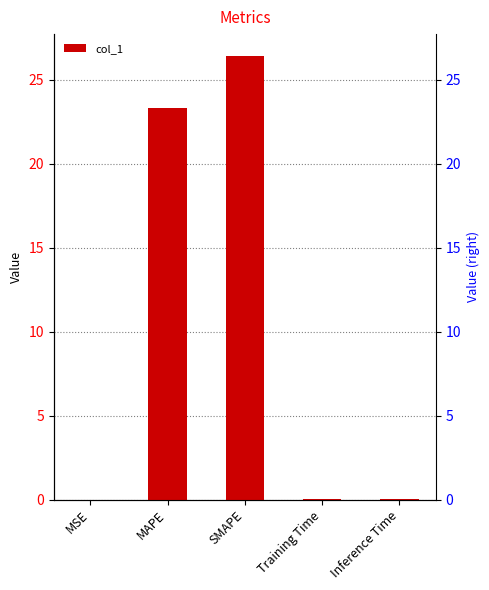

Reading right to left, extract all data points from this chart.

0.1	0.1	26.4	23.3	0.0